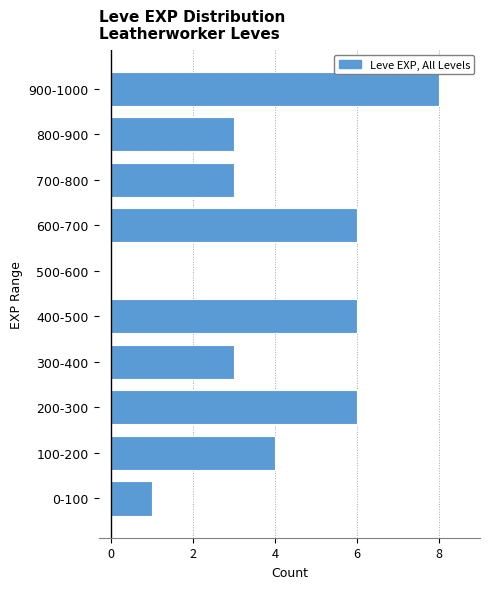

Reading top to bottom, what are all the values shown in this chart?

900-1000=8	800-900=3	700-800=3	600-700=6	500-600=0	400-500=6	300-400=3	200-300=6	100-200=4	0-100=1